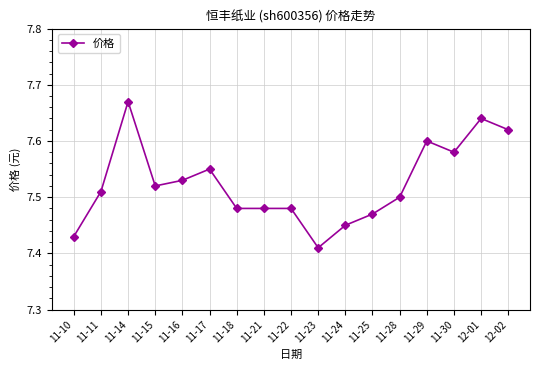

What position from the right is 11-28?

5